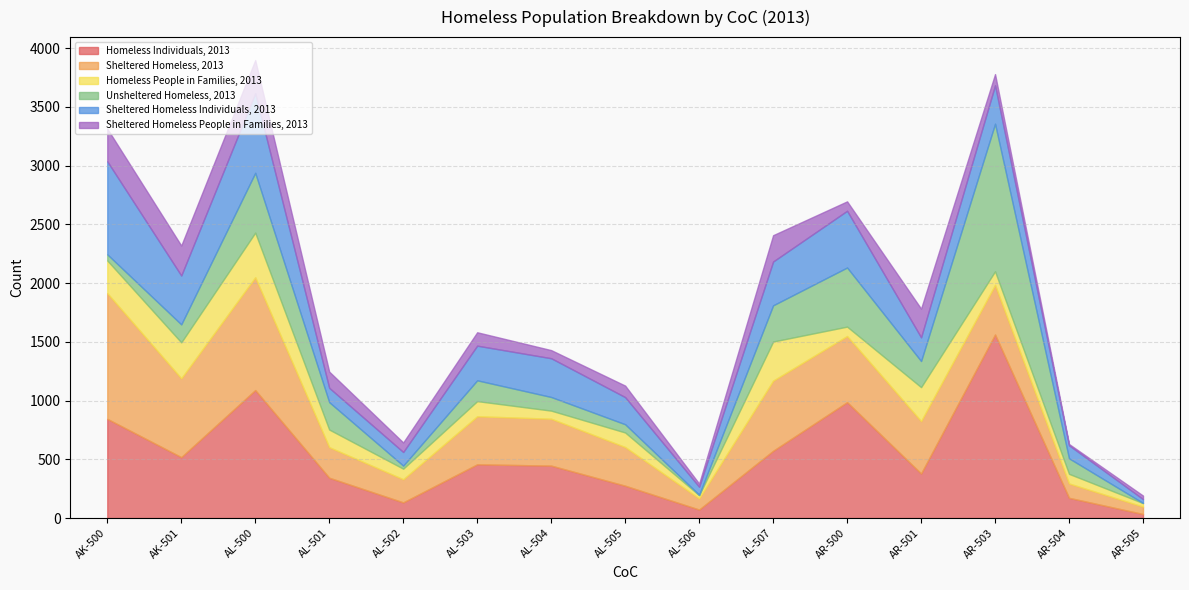

What is the average value of the Homeless People in Families, 2013 series?

166